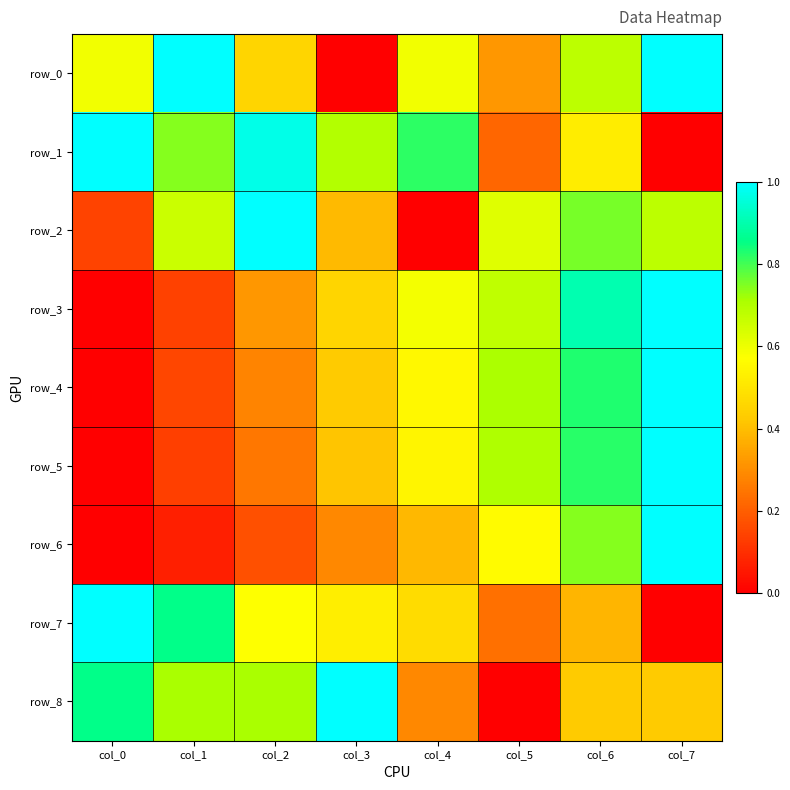

Between col_1 and col_4, which is larger?

col_1